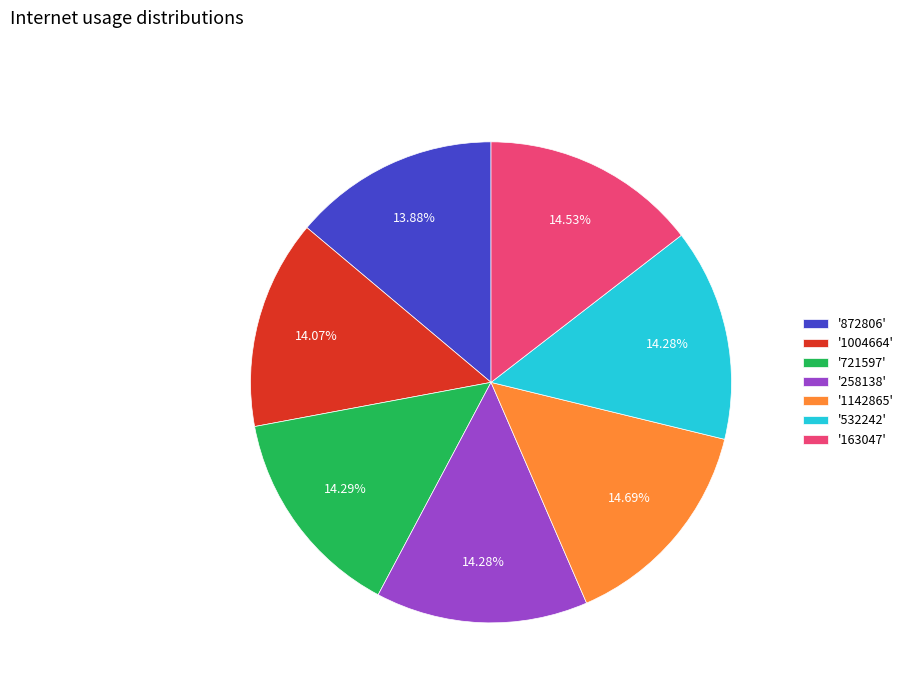

Does '721597' represent more than half of the total?

No